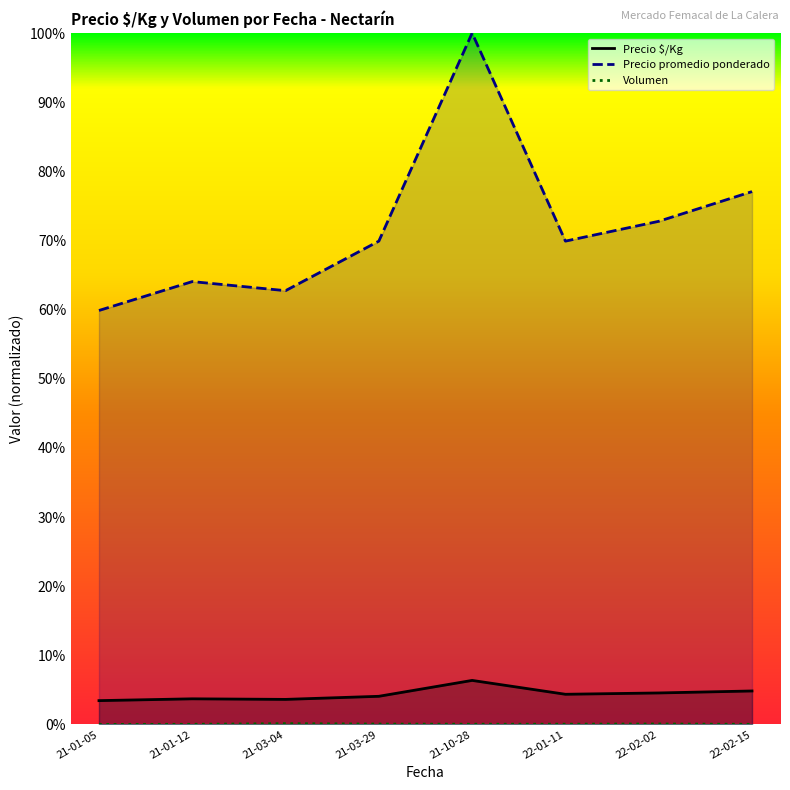

Is the value of Volumen at 22-02-02 greater than the value of Precio promedio ponderado at 21-10-28?

No